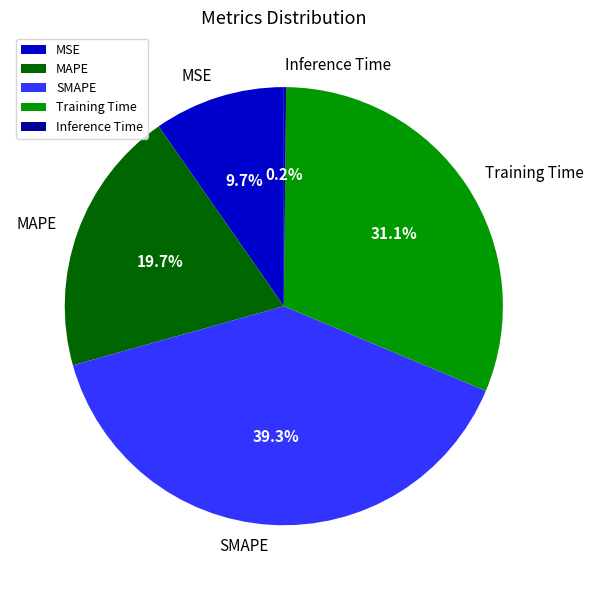

Is it true that SMAPE is 50% of the pie?

False